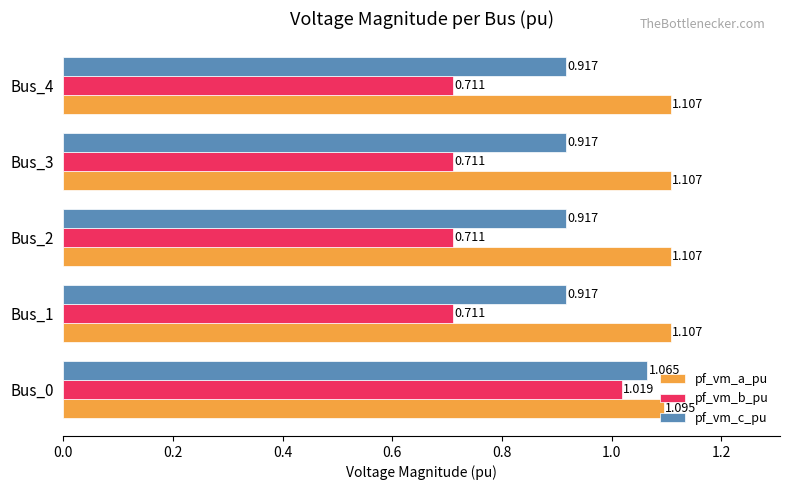

Rank the series at Bus_2 from lowest to highest value.

pf_vm_b_pu, pf_vm_c_pu, pf_vm_a_pu